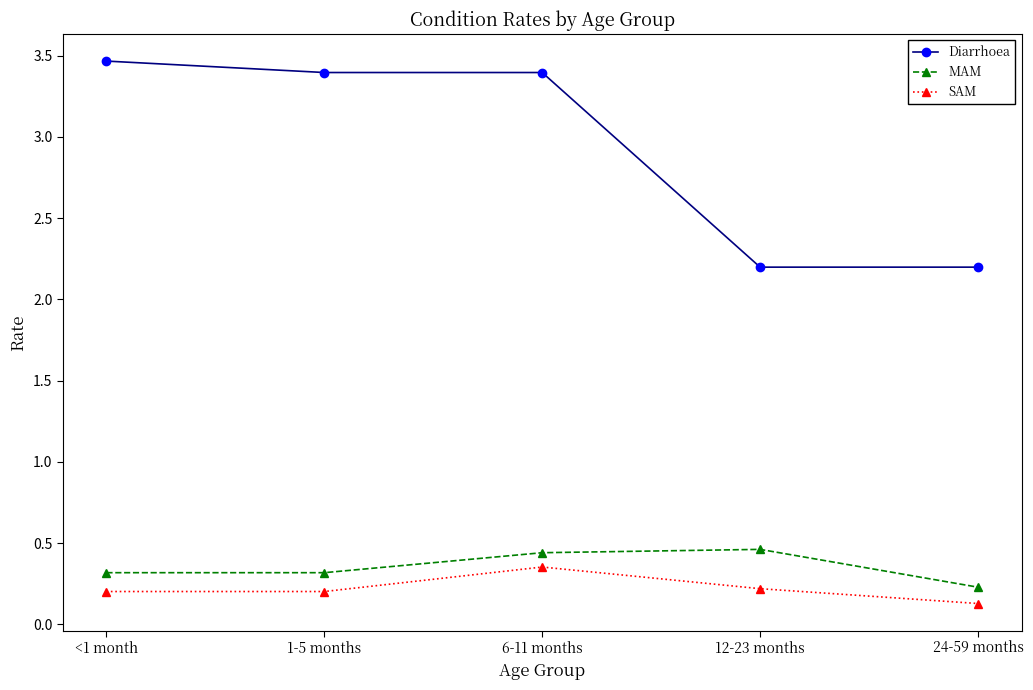

True or false: Diarrhoea and SAM intersect in this chart.

False